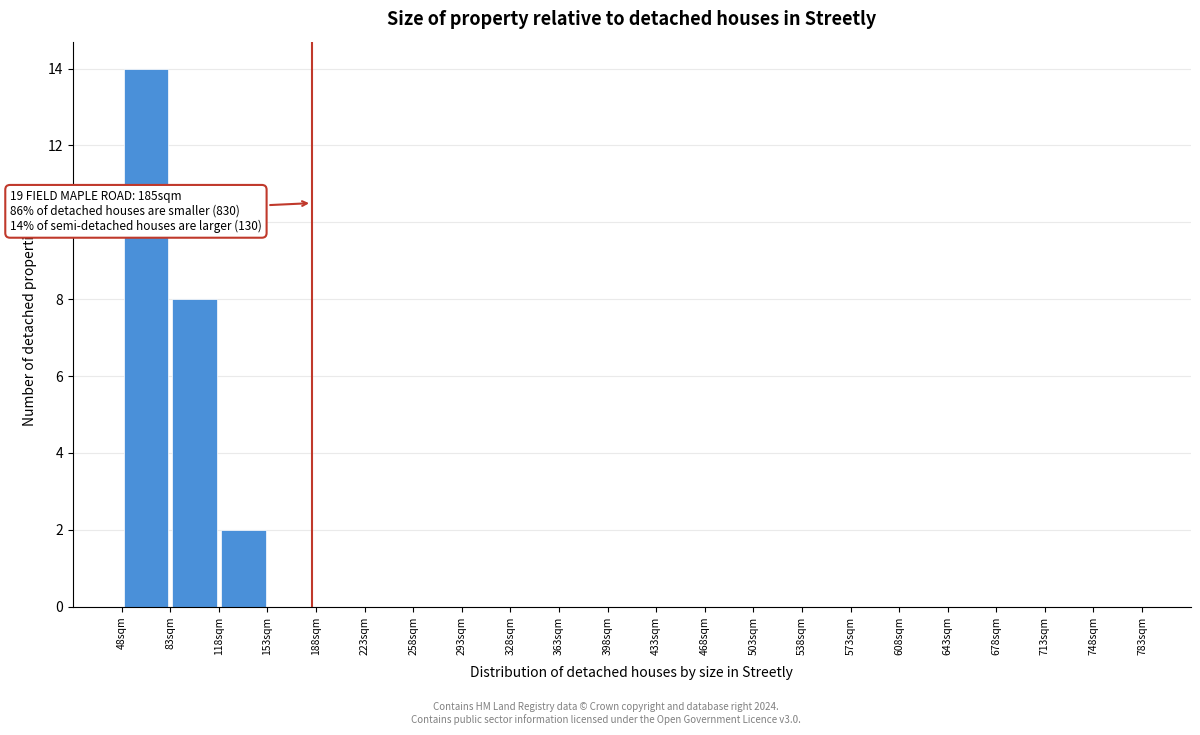

Over which range of the x-axis is the bar tallest?

48 to 83